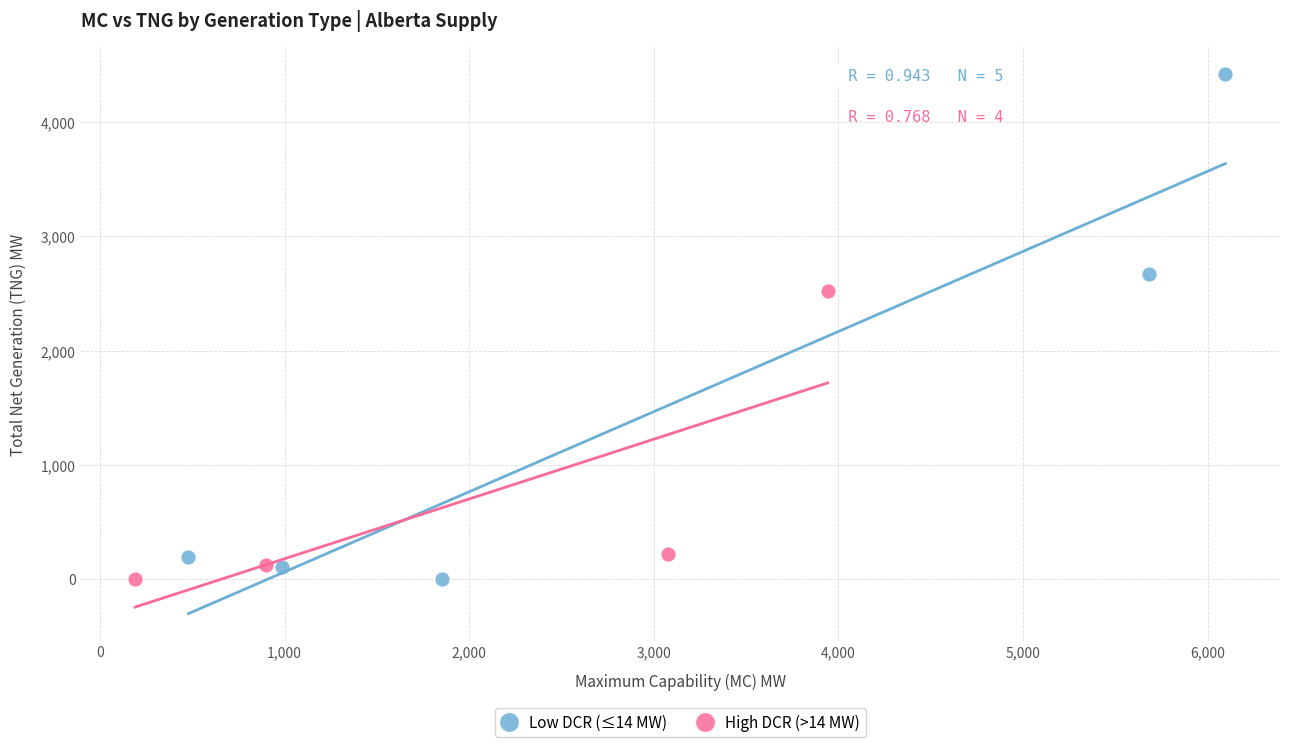

Which series contains the highest Y value?

Low DCR (≤14 MW)